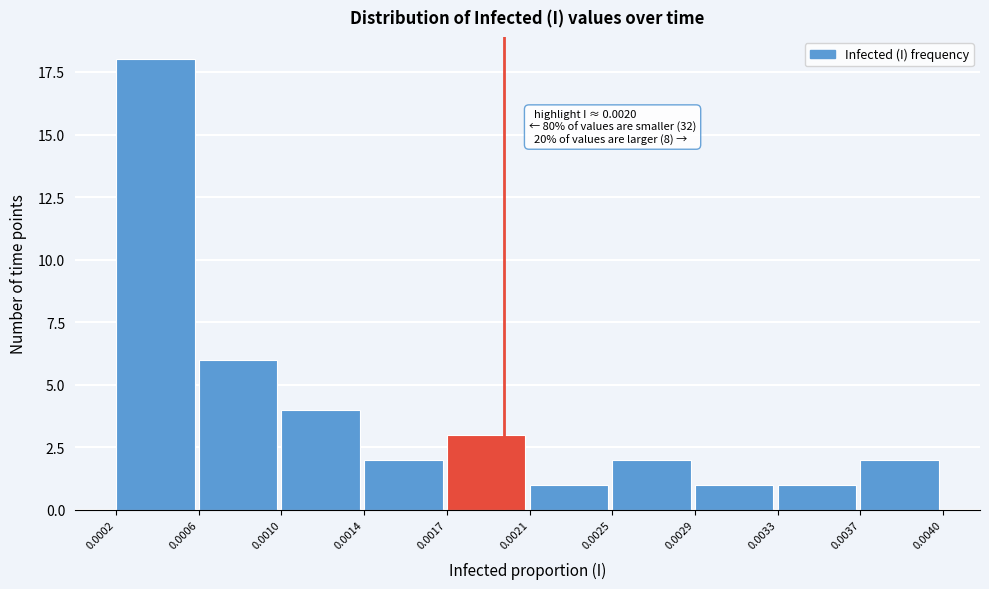

Reading left to right, transcribe all the data shown in this chart.

18	6	4	2	3	1	2	1	1	2